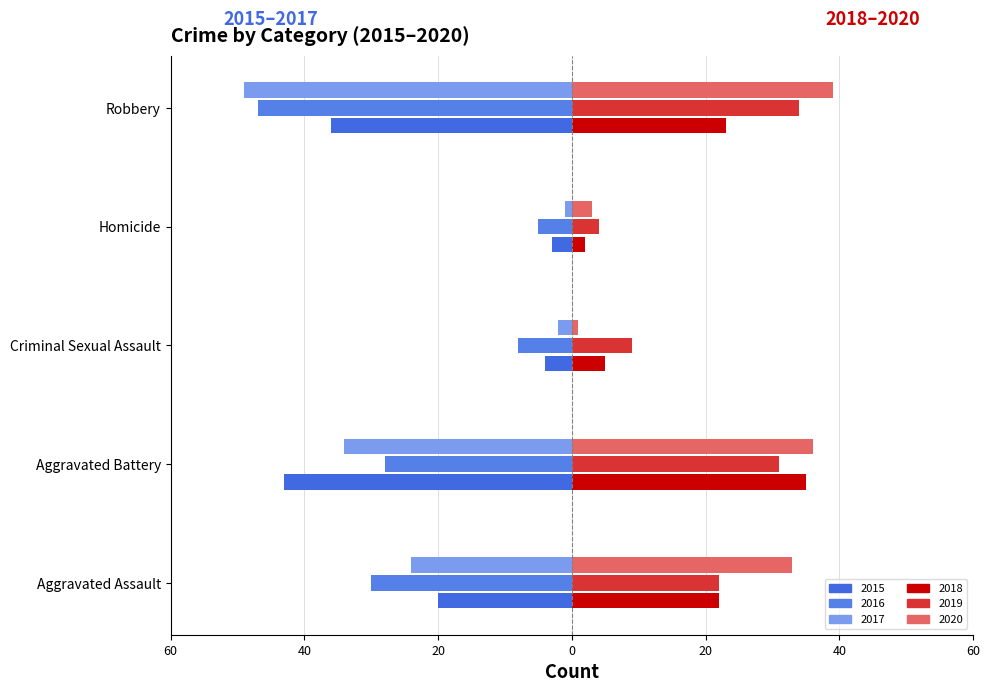

What is the minimum value for 2019?

4